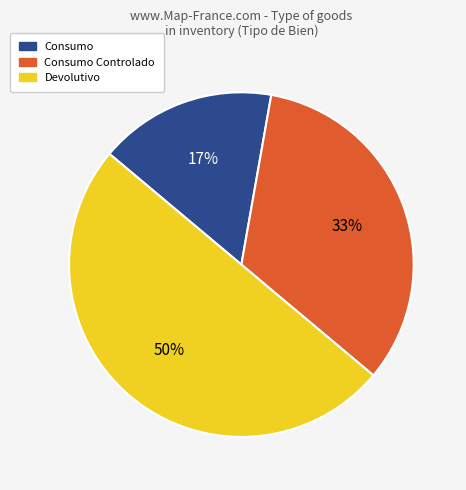

To the nearest percent, what portion does Devolutivo represent?

50%